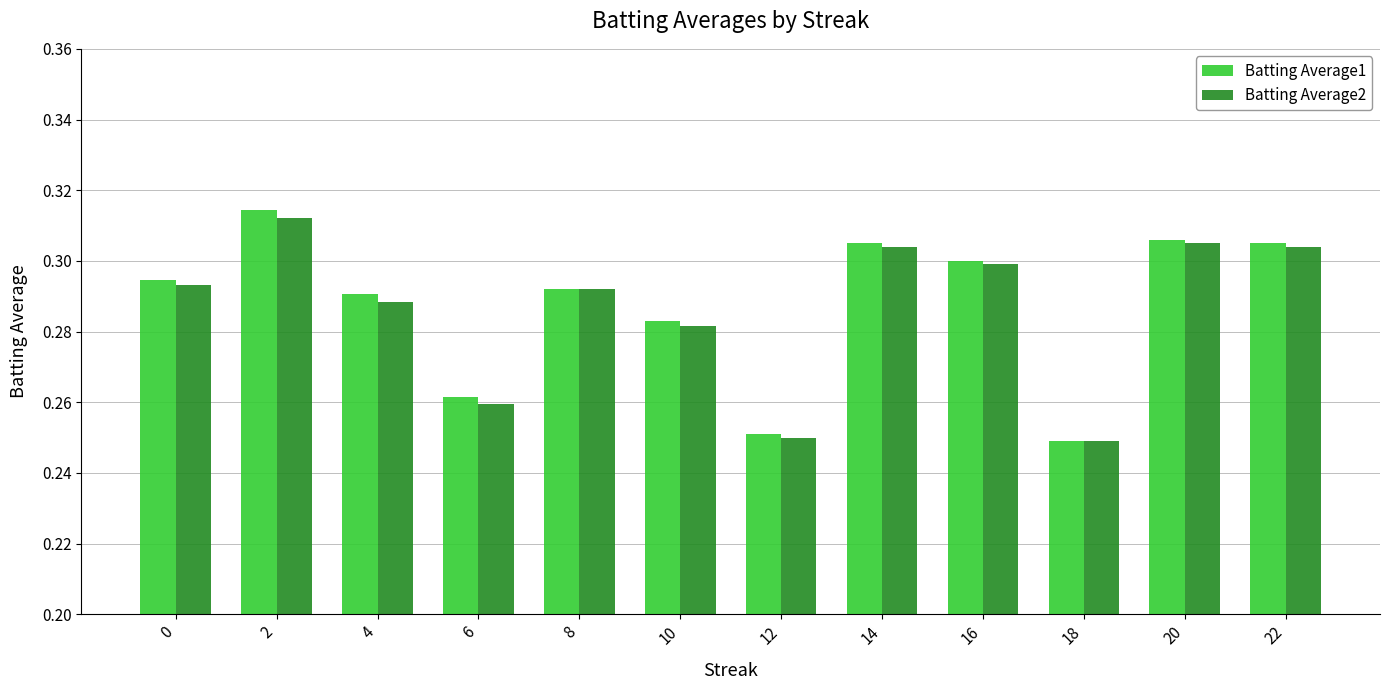

What is the sum of the Batting Average2 values at 16 and 20?

0.6